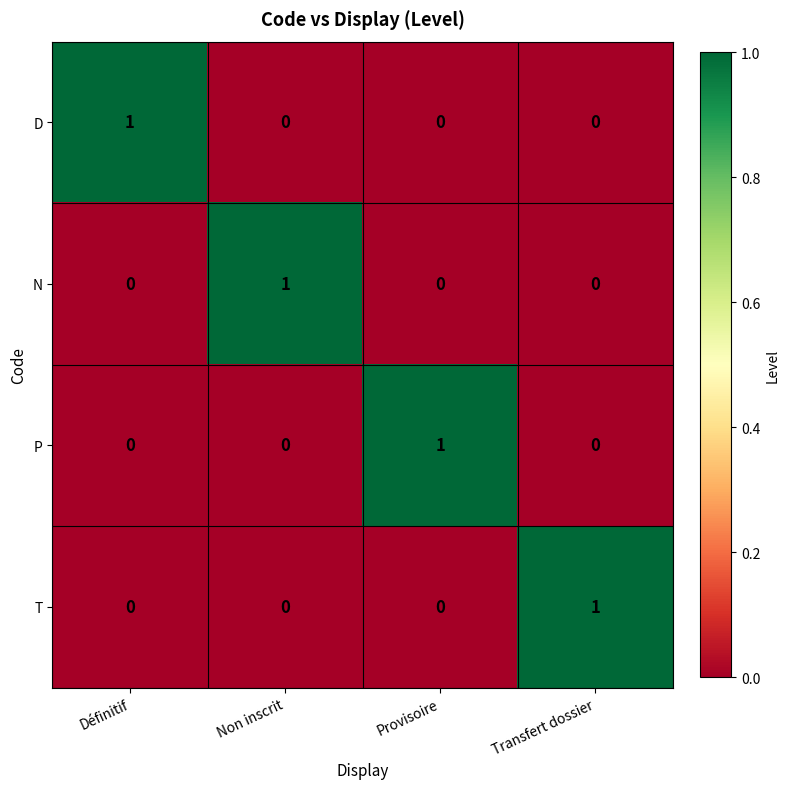

How many series are shown in this chart?

4